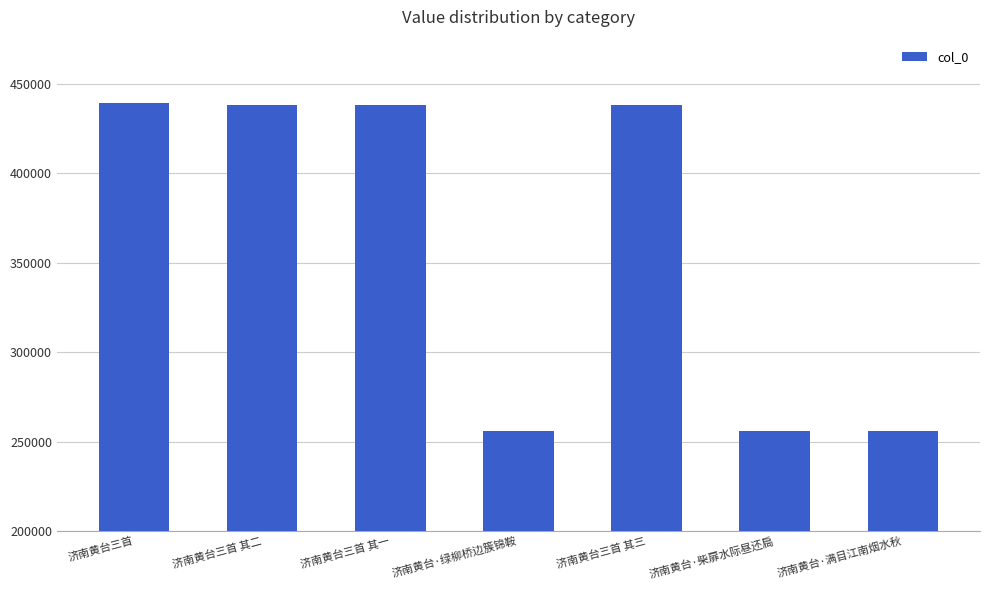

What is the label of the 2nd bar from the right?

济南黄台·柴扉水际昼还扃